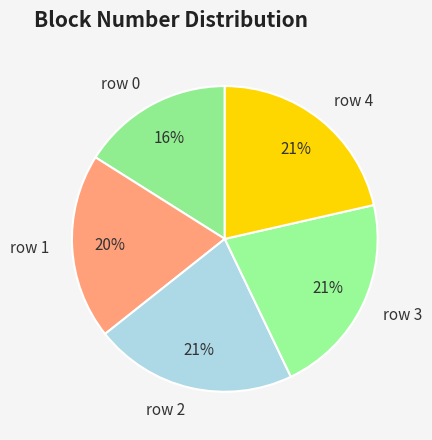

To the nearest percent, what percentage of the pie is row 4?

21%